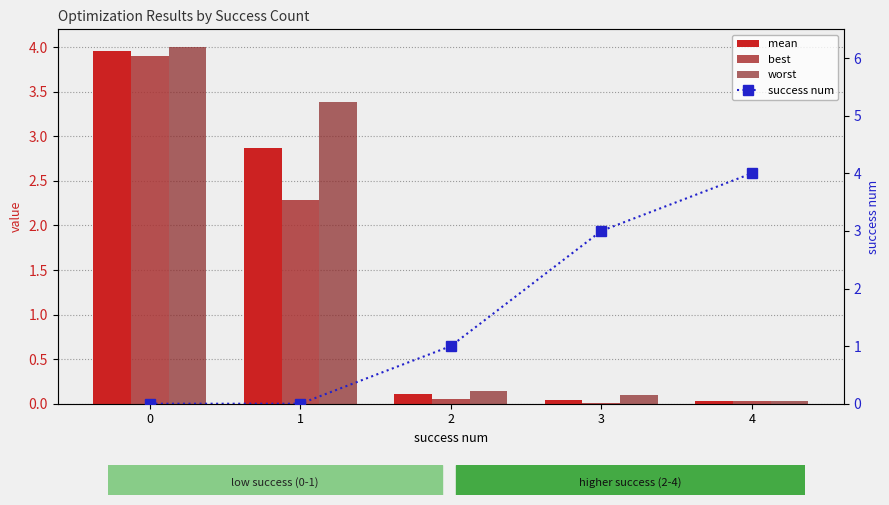

True or false: mean has a value of 0.0 at 3.

True